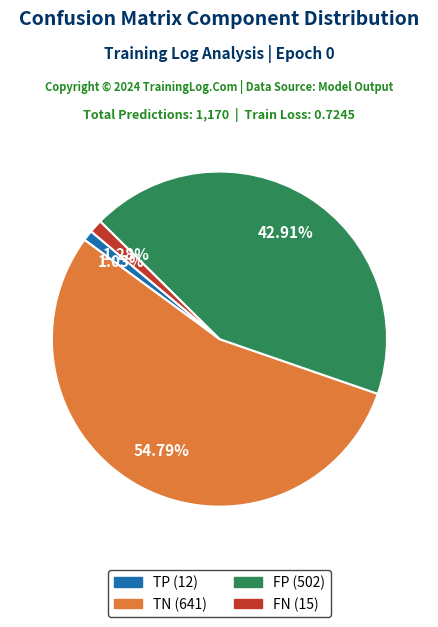

What is the total percentage of TN and TP?

55.8%